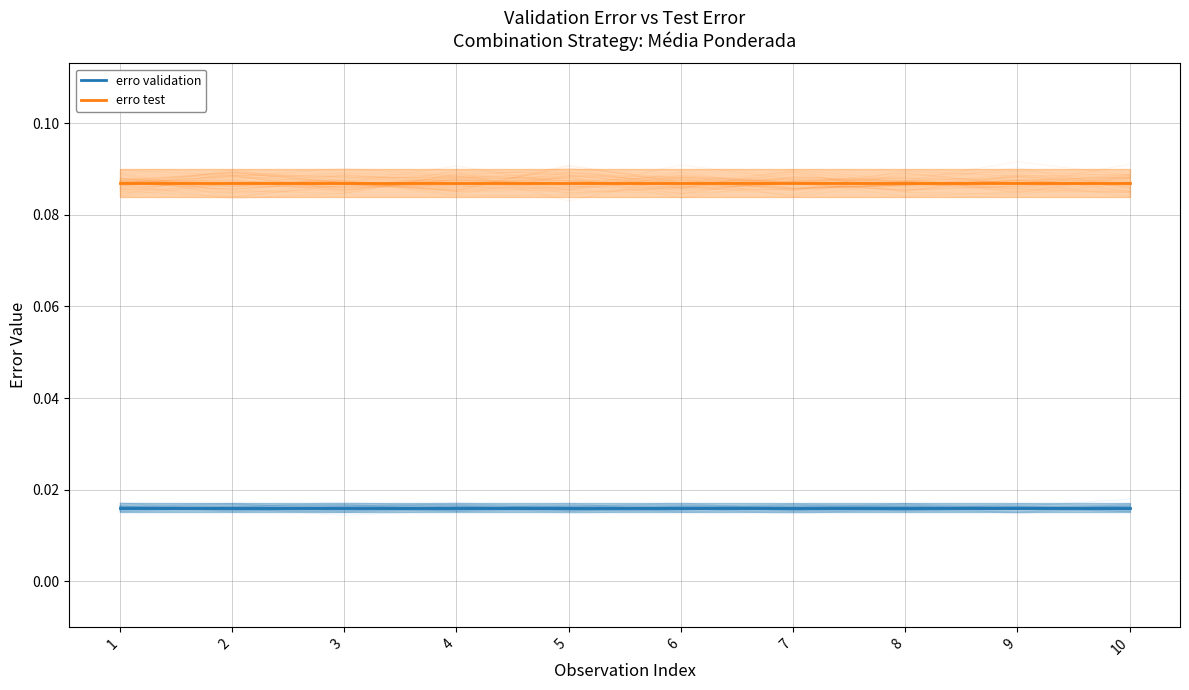

Reading right to left, what are all the values shown in this chart?

erro validation: 0.0	0.0	0.0	0.0	0.0	0.0	0.0	0.0	0.0	0.0
erro test: 0.1	0.1	0.1	0.1	0.1	0.1	0.1	0.1	0.1	0.1